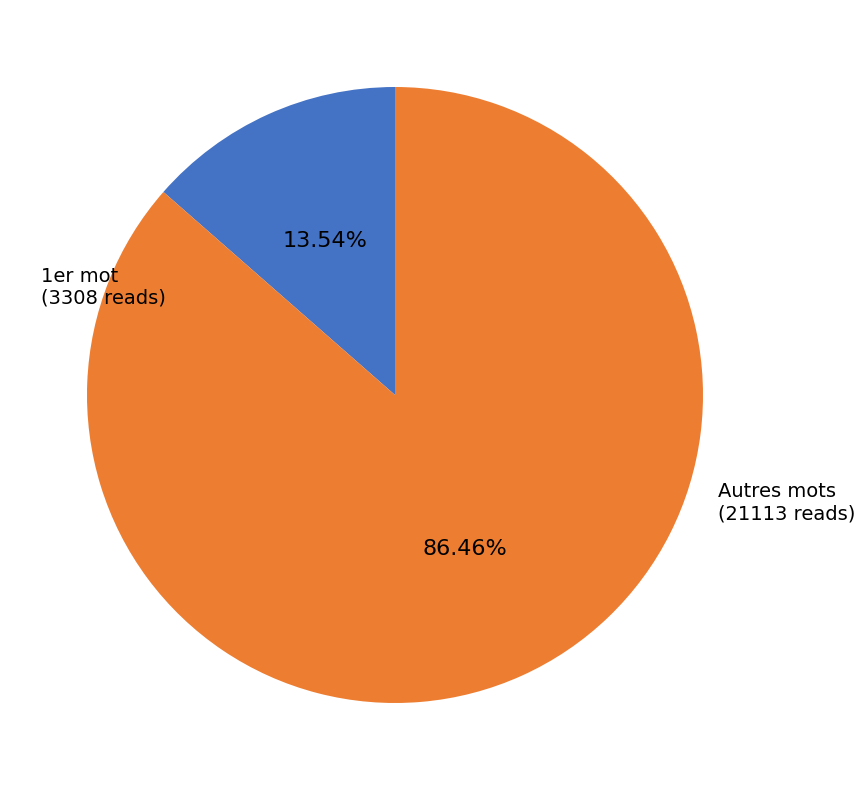

Is the sum of Autres mots and 1er mot greater than half?

Yes